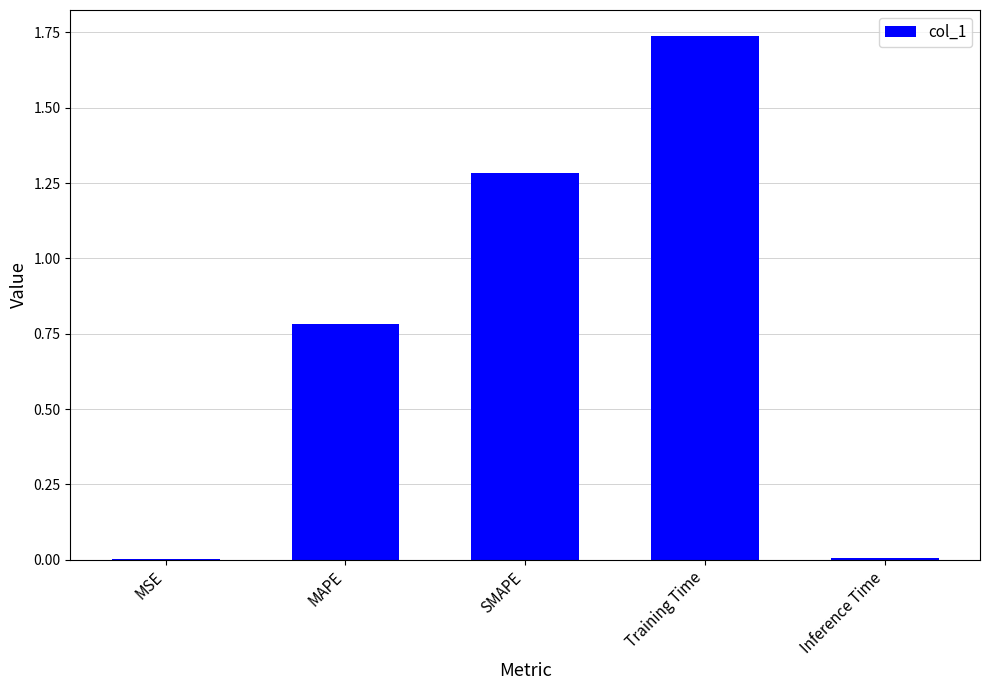

Which category has the highest value across all series?

Training Time